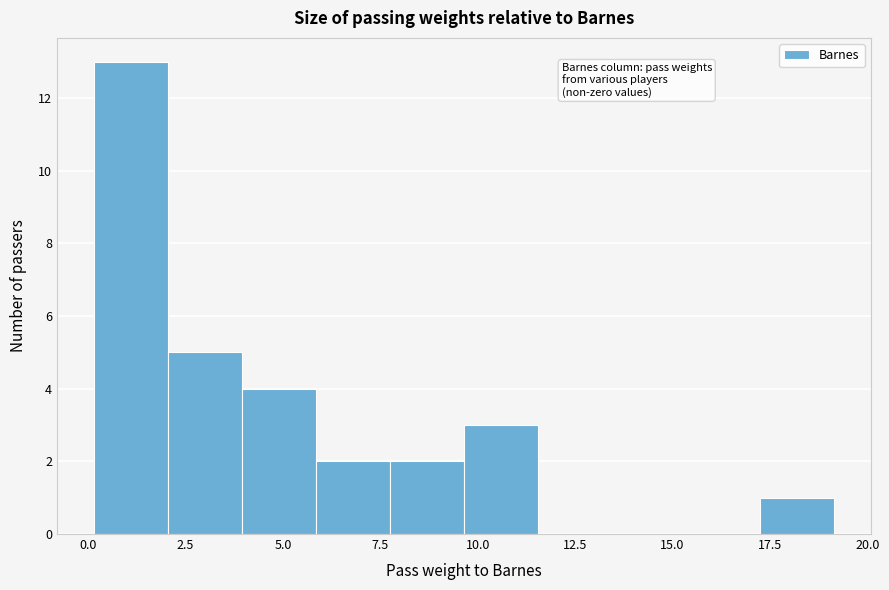

Around what value on the x-axis is the tallest bar? Give the approximate position of its centre, as read against the axis.

1.0